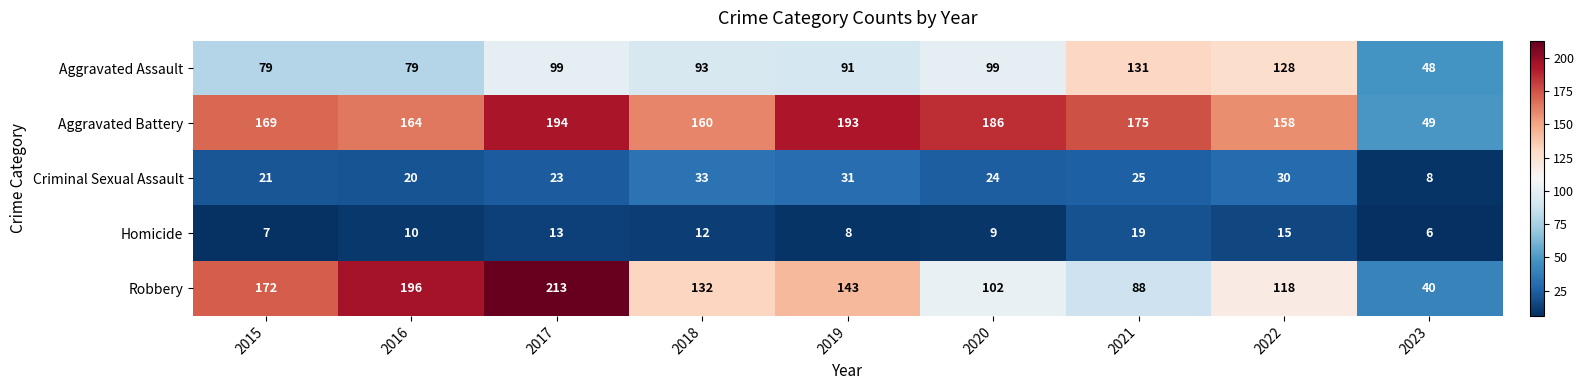

Is it true that Robbery equals 172 at 2015?

True